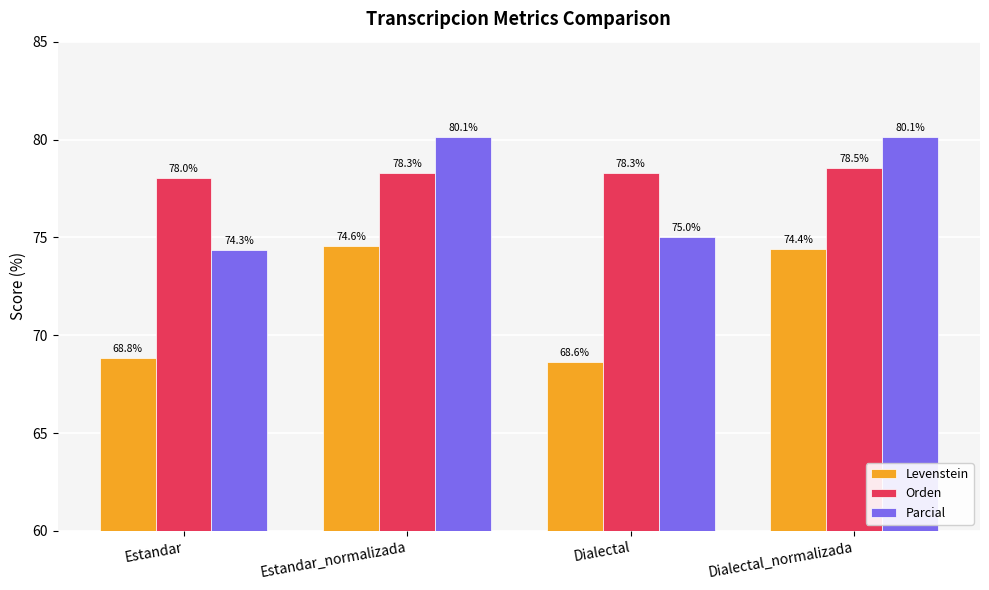

Reading right to left, extract all data points from this chart.

Levenstein: 74.4	68.6	74.6	68.8
Orden: 78.5	78.3	78.3	78.0
Parcial: 80.1	75.0	80.1	74.3